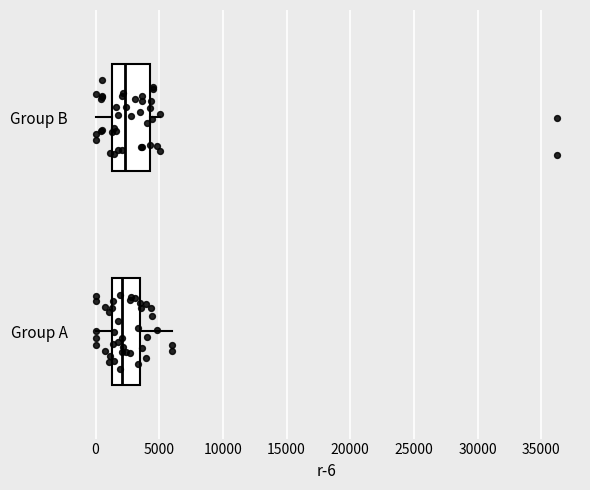

Reading bottom to top, read every box against the x-axis: the position of its median line, the range the box covers, and the ends of its whiskers. The values are not printed on the chart, so give them approximately, as read against the axis.

Group A: median 2000, box 1500 to 3500, whiskers 0 to 6000
Group B: median 2500, box 1500 to 4500, whiskers 0 to 5000